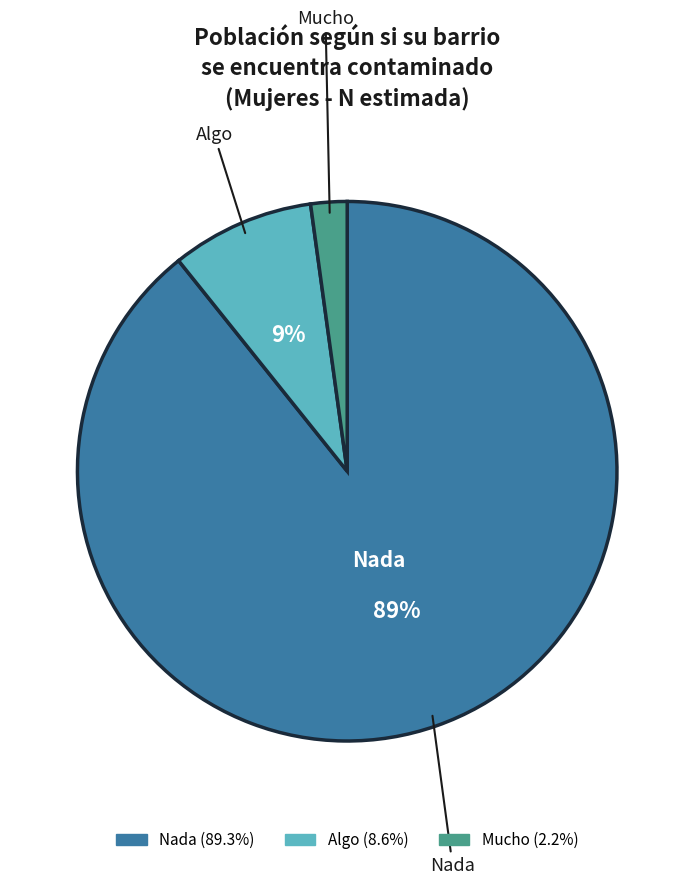

The Mucho slice represents 9% of the pie. True or false?

False